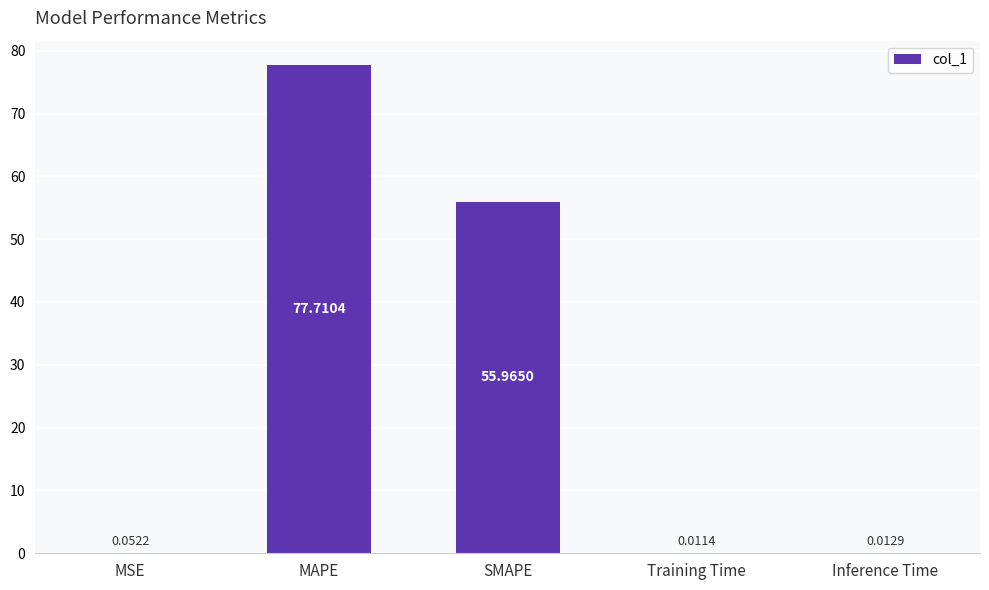

What is the sum of the values at SMAPE and MSE?

56.0